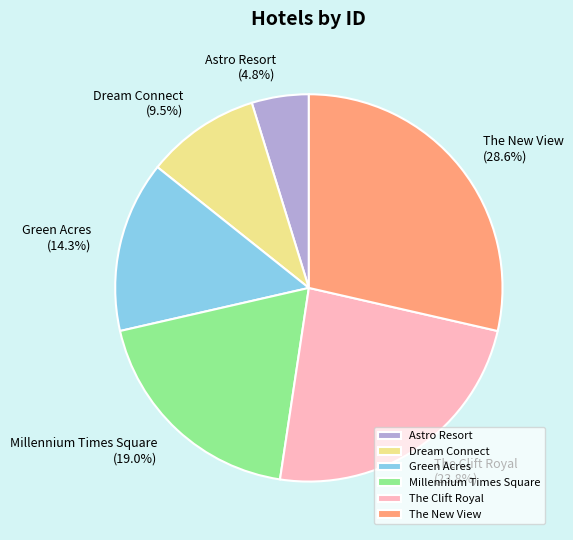

Do Astro Resort and Green Acres together represent more than half of the pie?

No